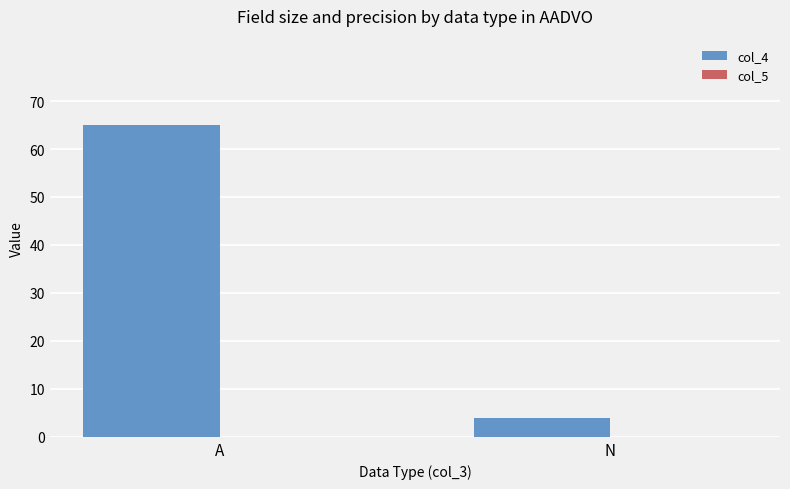

List the labels in order of value, smallest first.

N, A